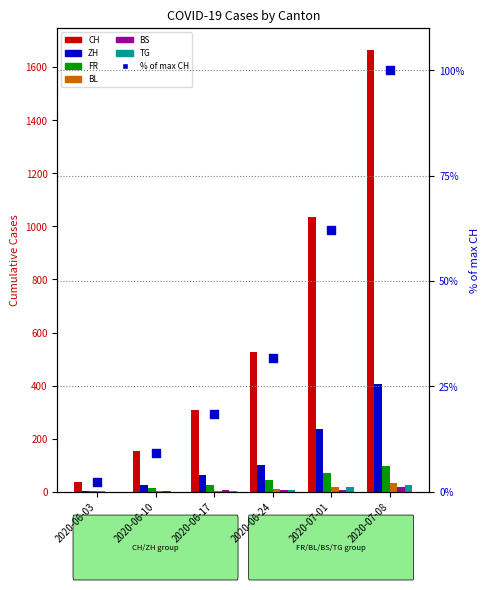

Which series has the largest Y range (max minus min)?

CH